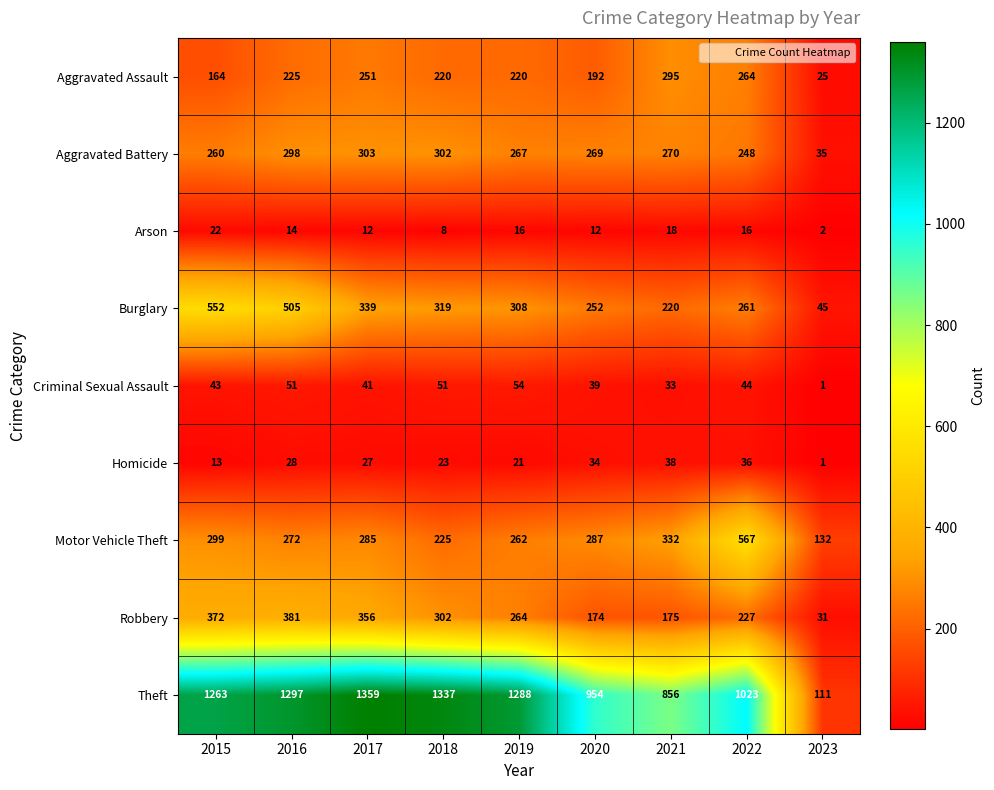

What is the difference between the highest and lowest values at 2015?

1250